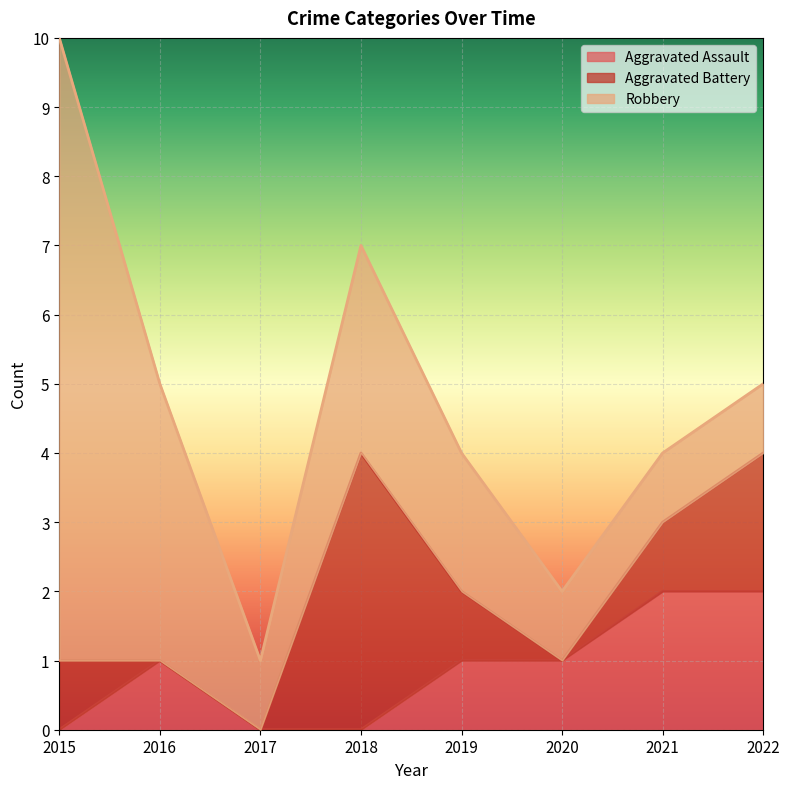

At which label does Aggravated Assault first exceed 1?

2021